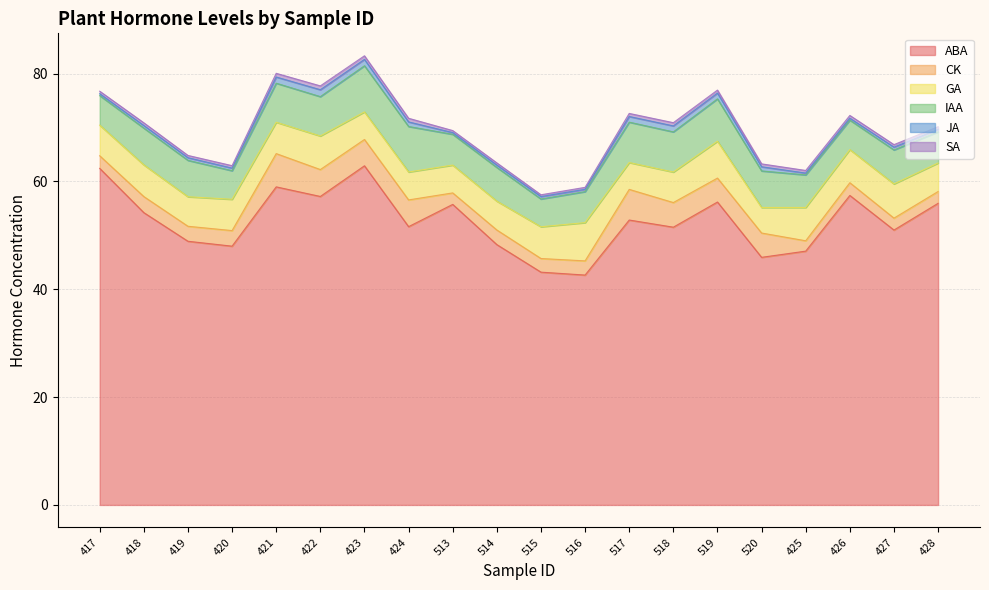

True or false: GA and SA intersect in this chart.

False